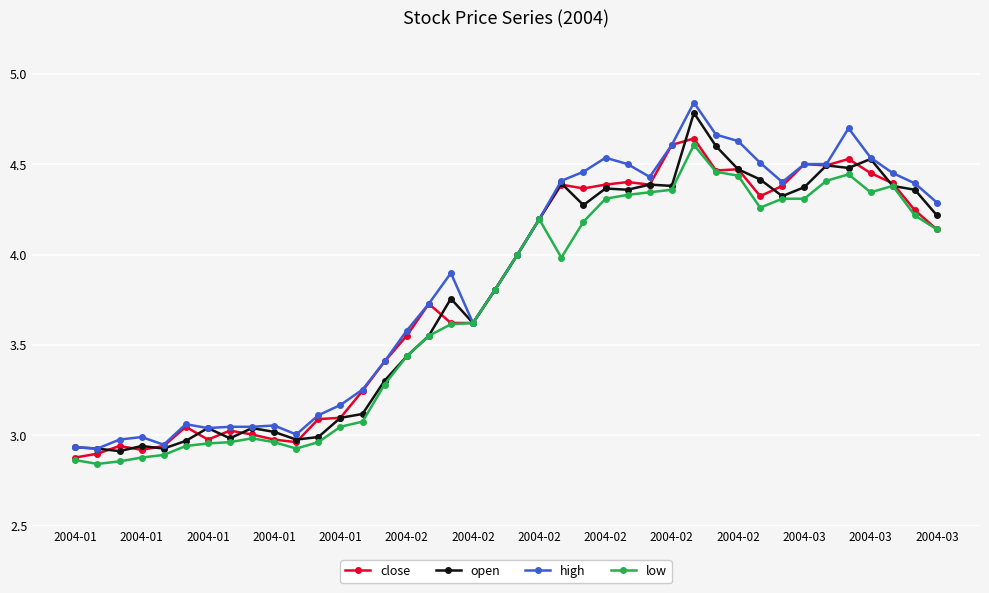

True or false: high has more than 2 points higher than both neighbors.

True